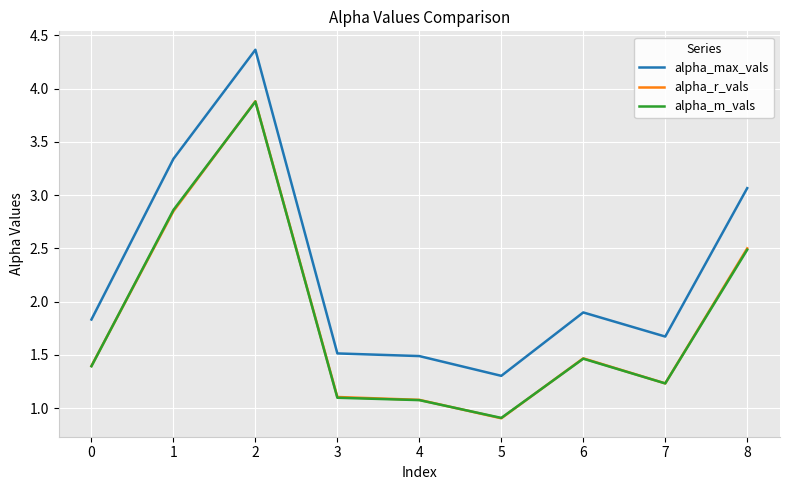

What is the difference between the alpha_max_vals values at 4 and 5?

0.2